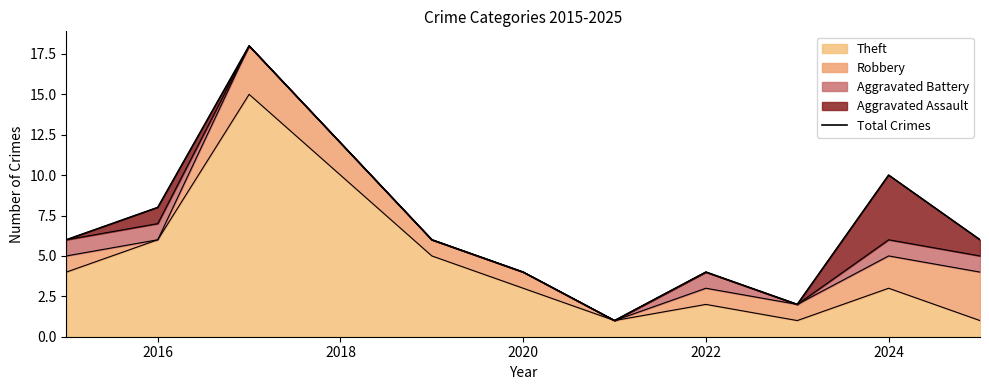

The value of Theft at 2020 is 3. True or false?

True